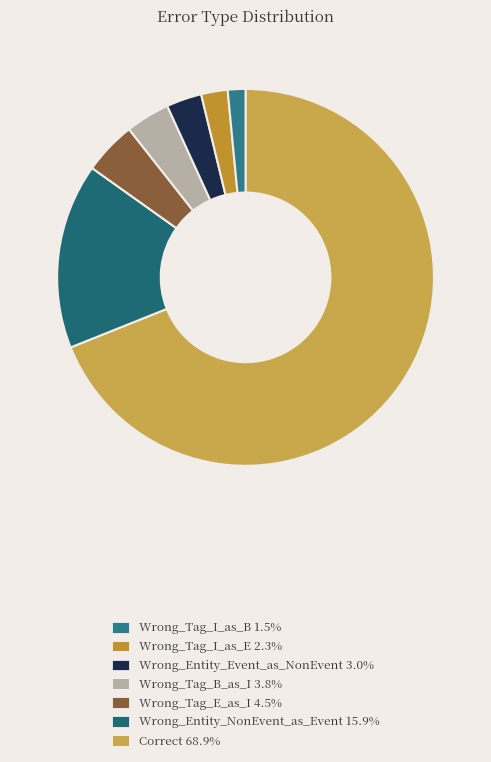

How many segments does this pie chart have?

7